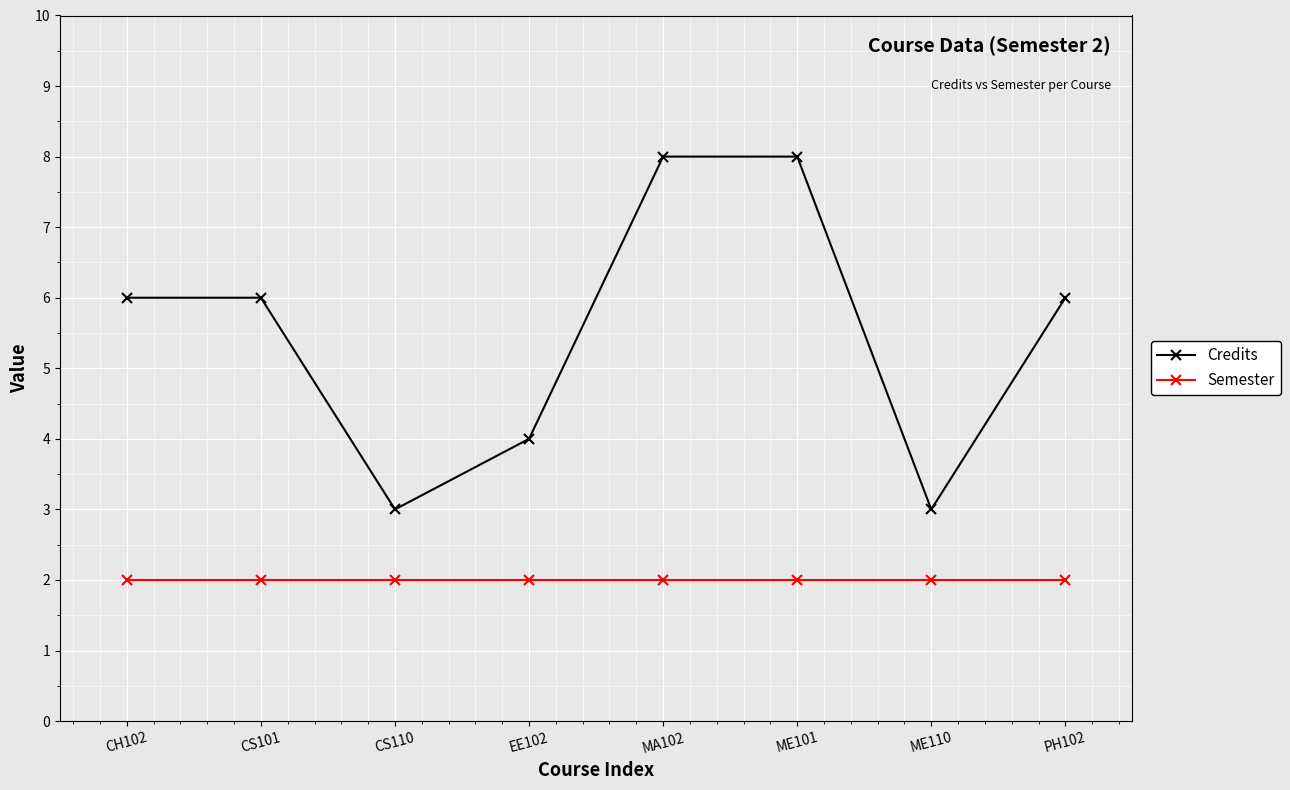

Which series has the largest range (max minus min)?

Credits